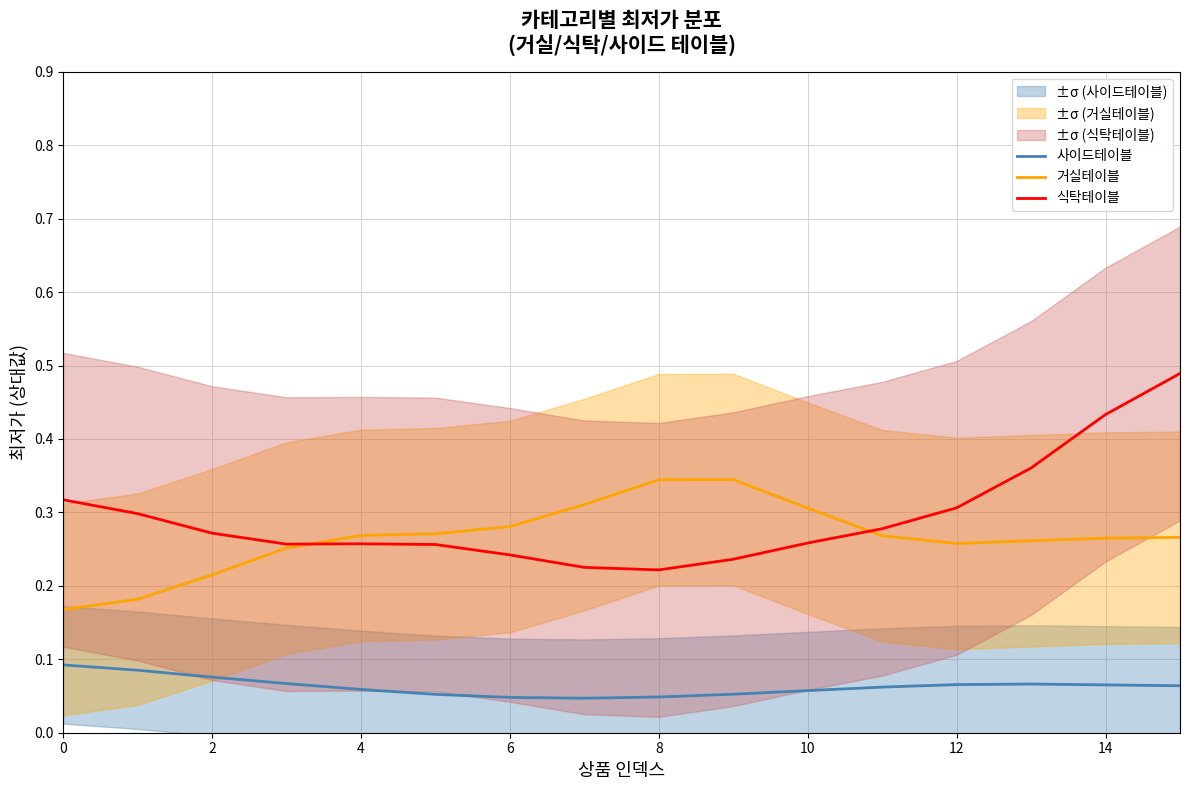

True or false: 사이드테이블 and 식탁테이블 cross at least once.

False